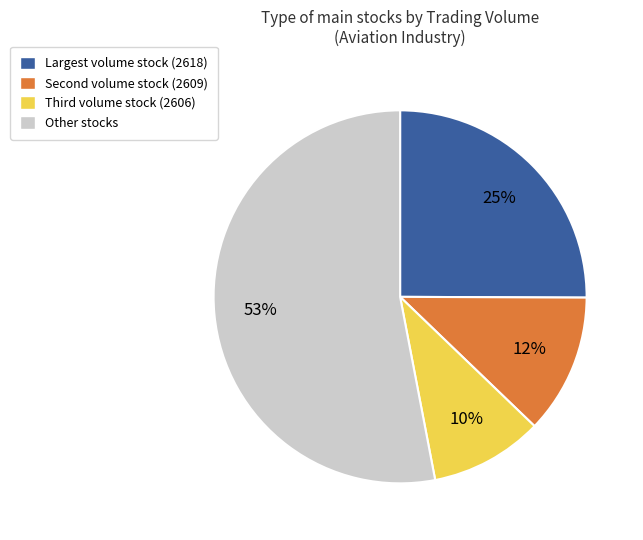

Does any single category account for the majority?

Yes